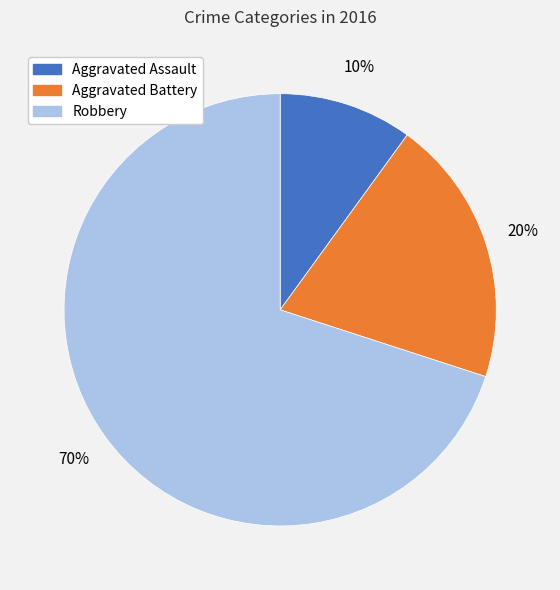

Which slice is the largest?

Robbery